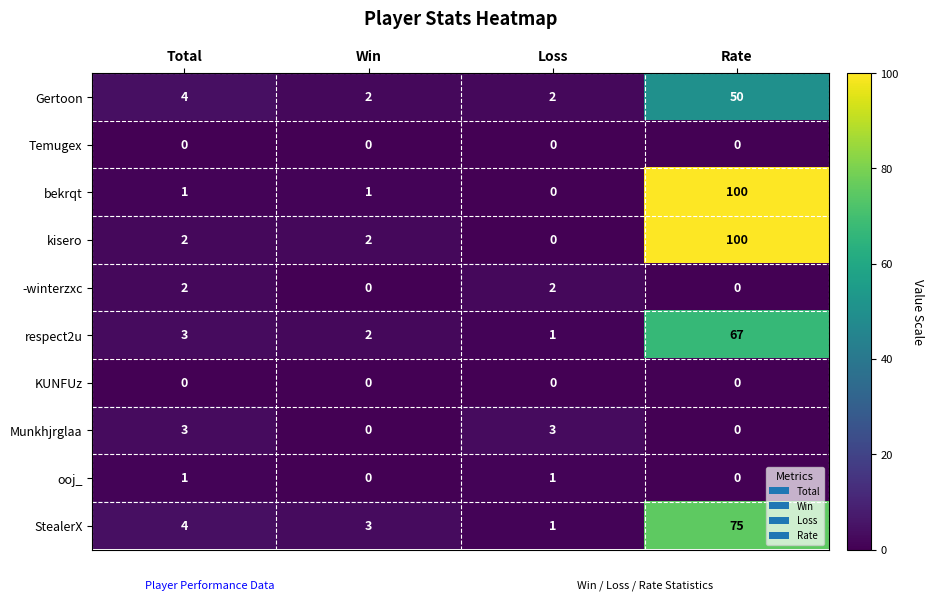

The respect2u series shows 1 at Loss. True or false?

True